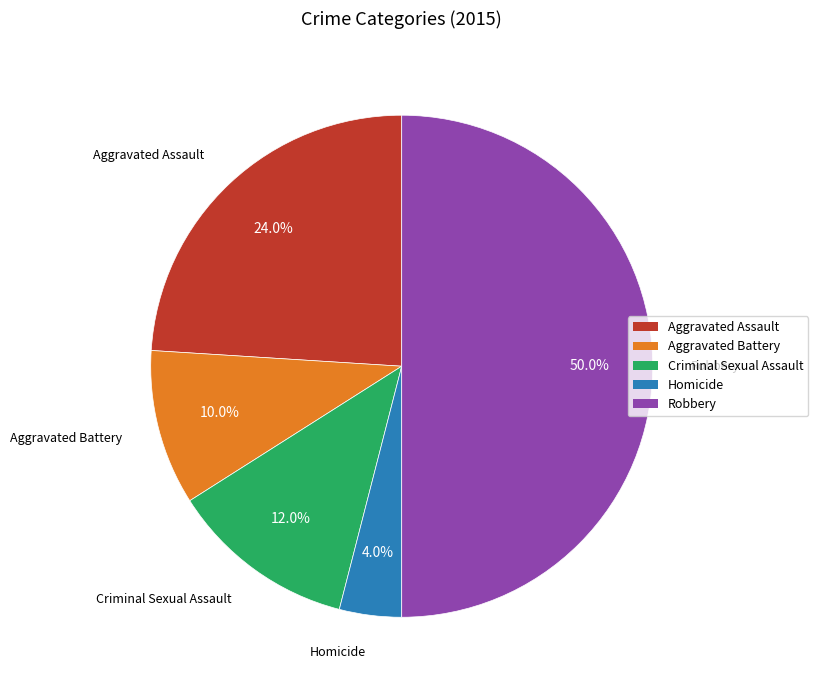

To the nearest percent, what is the difference between the largest and smallest slice percentages?

46%